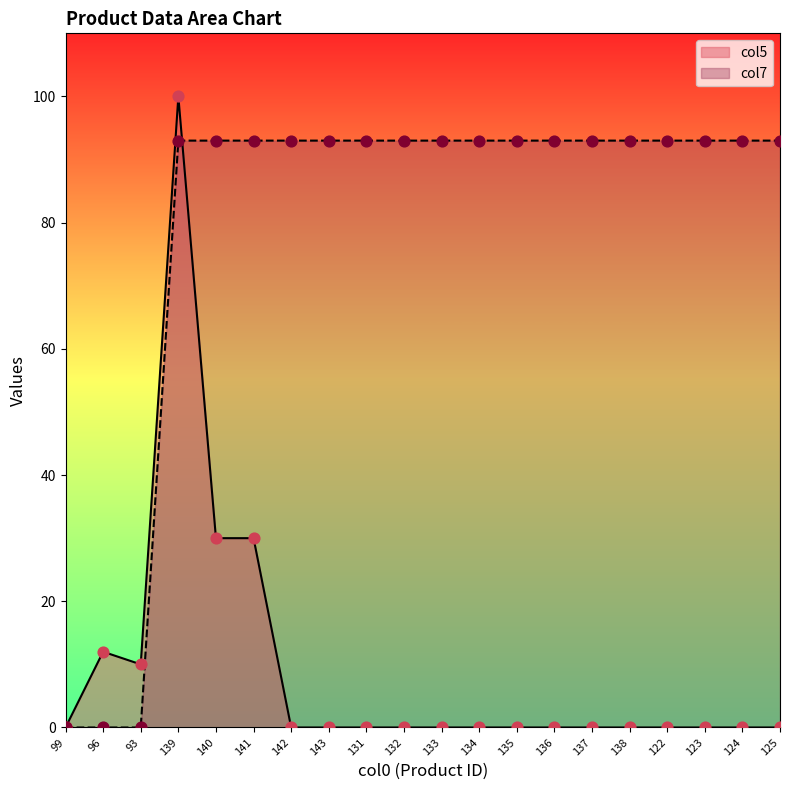

Is the value of col7 at 133 greater than the value of col5 at 136?

Yes